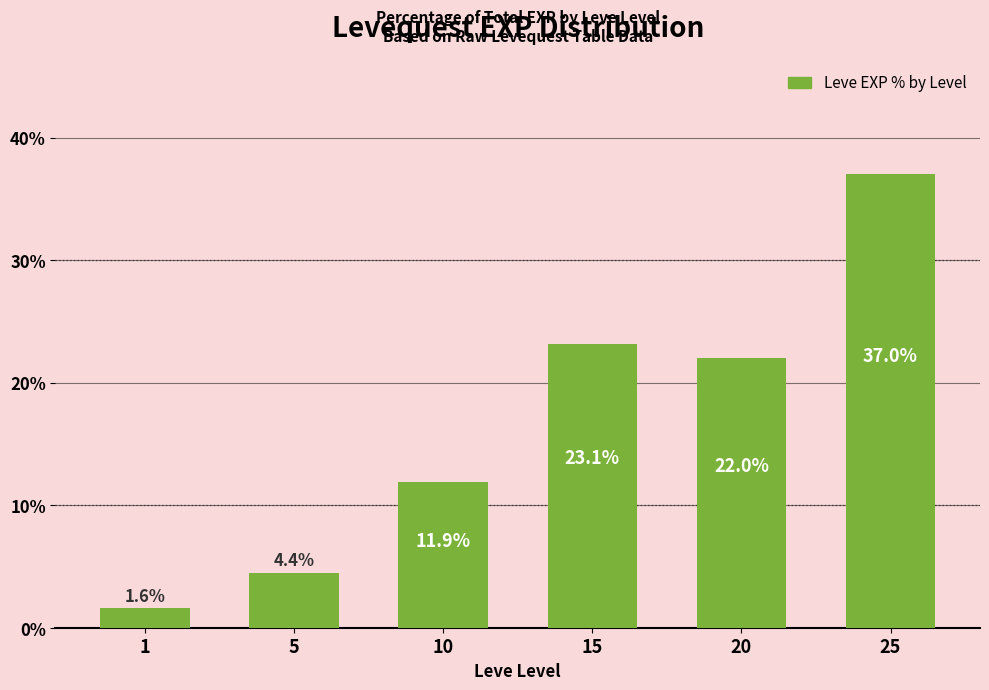

How many data points are less than 21?

3